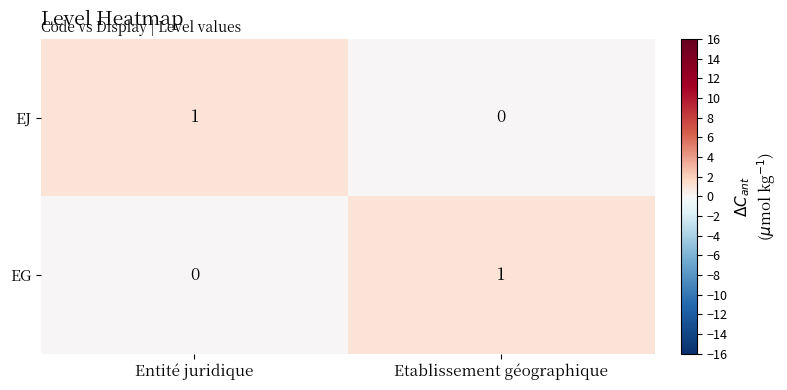

At how many categories does at least one series exceed 0?

2